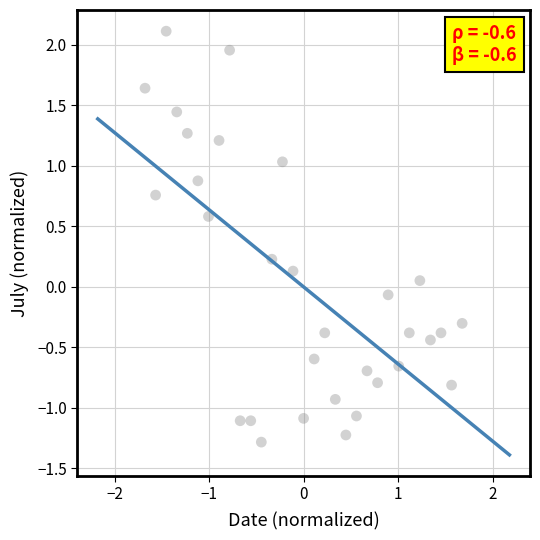

What is the range of X values (max minus min)?

3.4